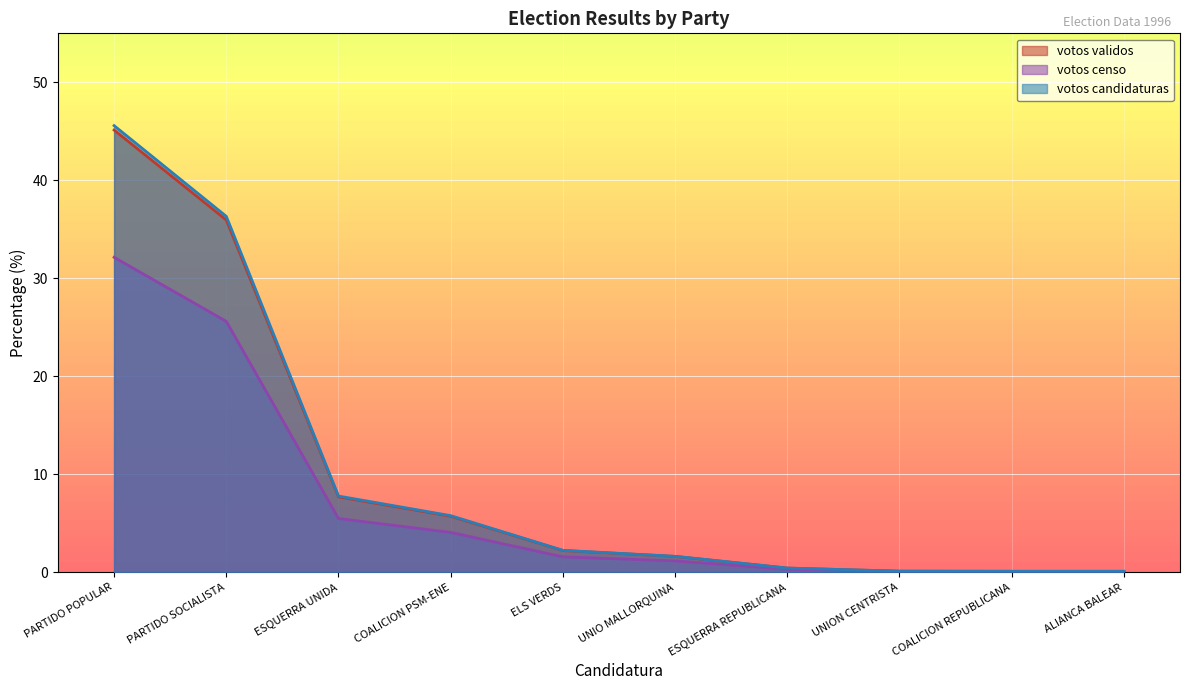

What is the sum of the votos censo values at ESQUERRA REPUBLICANA and ESQUERRA UNIDA?

5.8